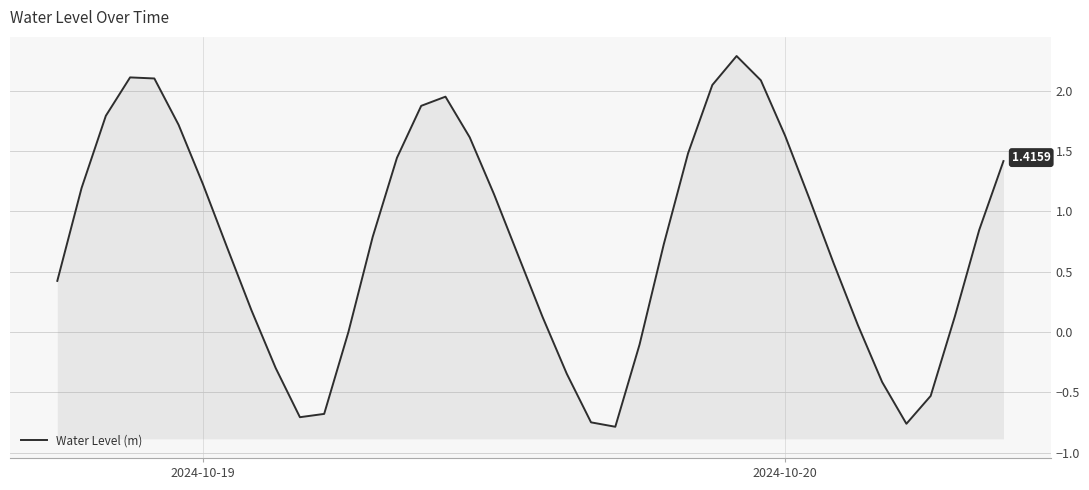

How many lines are shown in the chart?

1